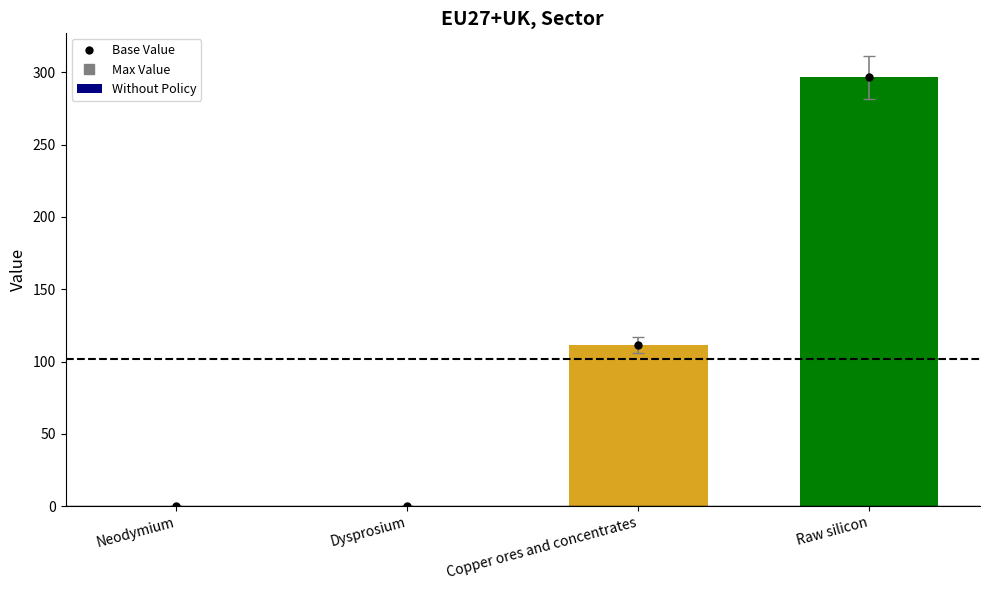

Which category has the highest value across all series?

Raw silicon